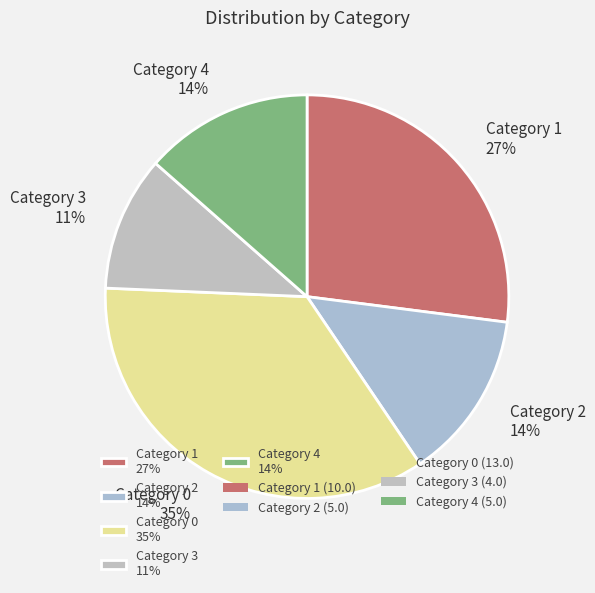

What percentage is the Category 4 14% slice, to the nearest percent?

14%